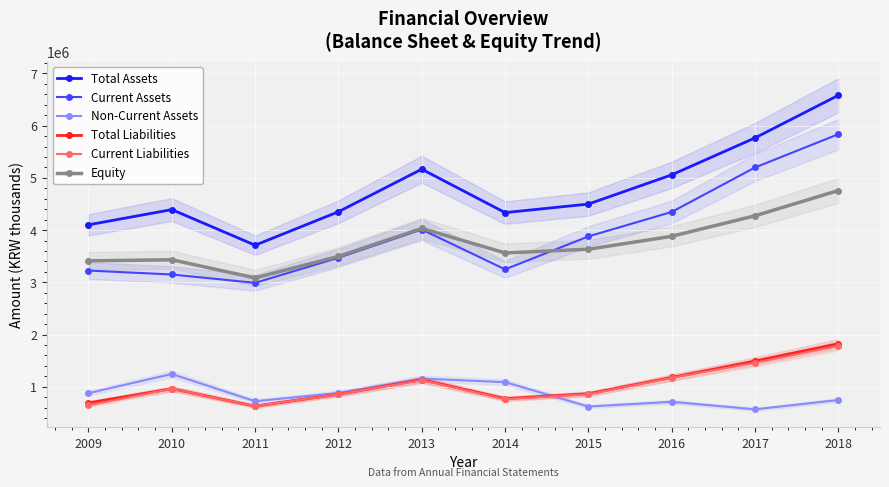

Which series has the largest total across all categories?

Total Assets